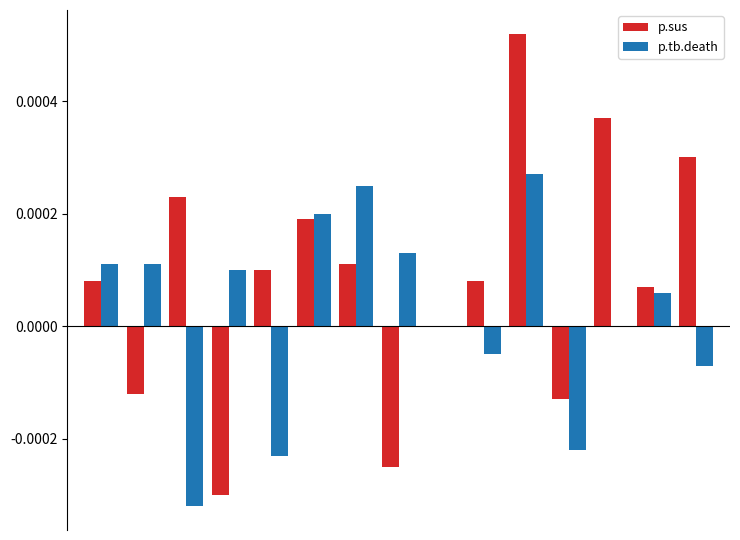

Which series has the largest total across all categories?

p.sus